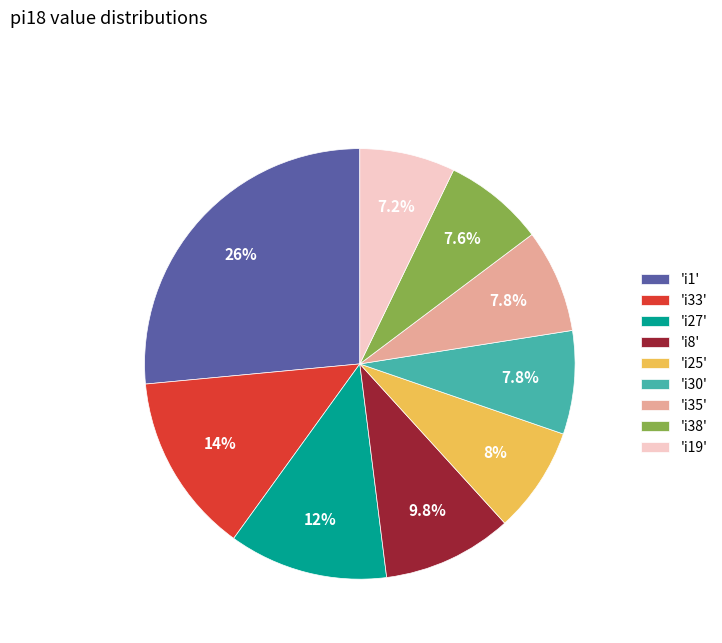

Is there any slice that represents more than half of the pie?

No